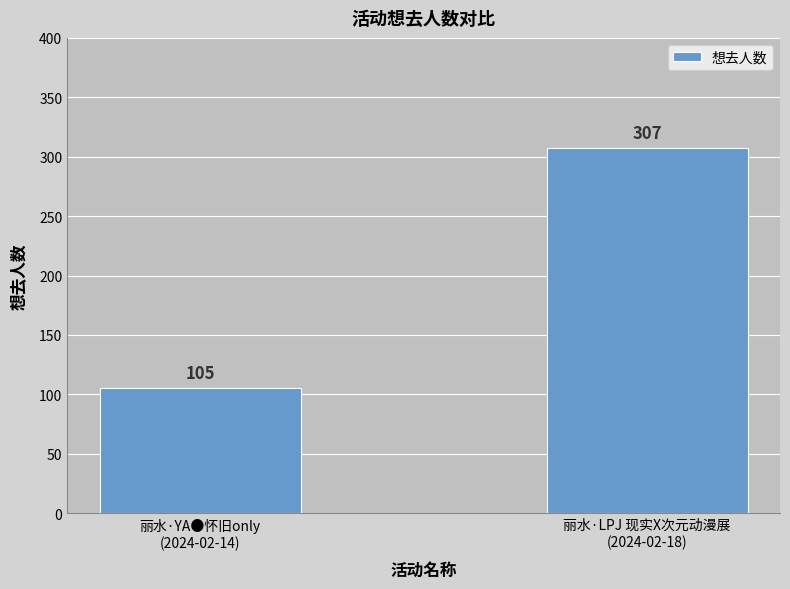

What is the value of the 2nd bar from the left?

307